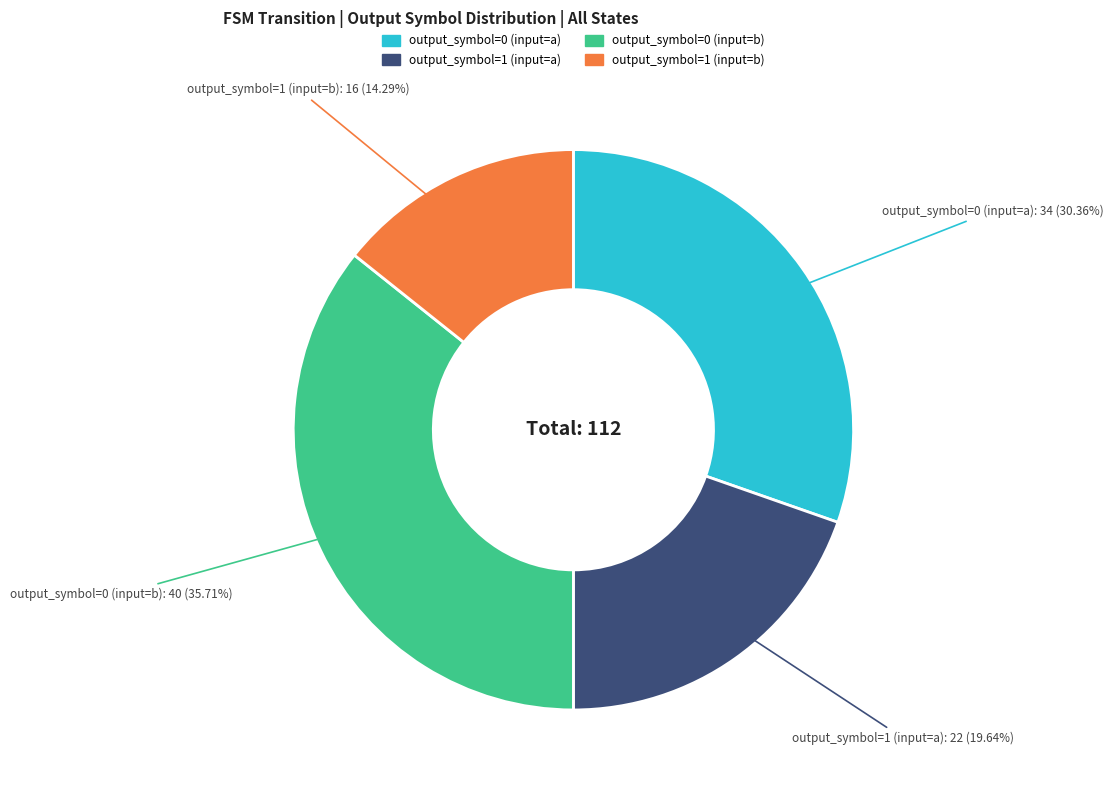

Does any single category account for the majority?

No